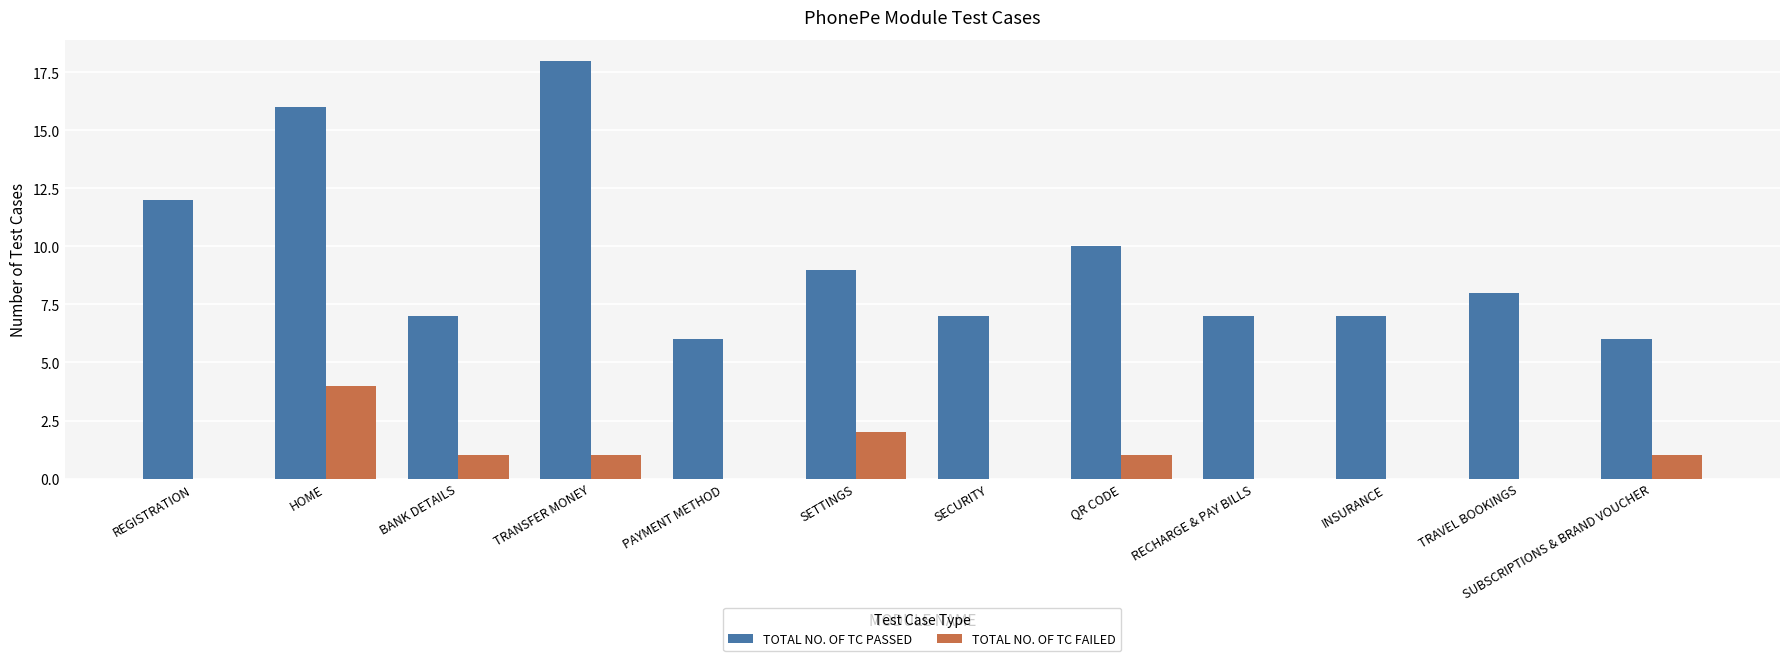

Which series changed the most between QR CODE and RECHARGE & PAY BILLS?

TOTAL NO. OF TC PASSED